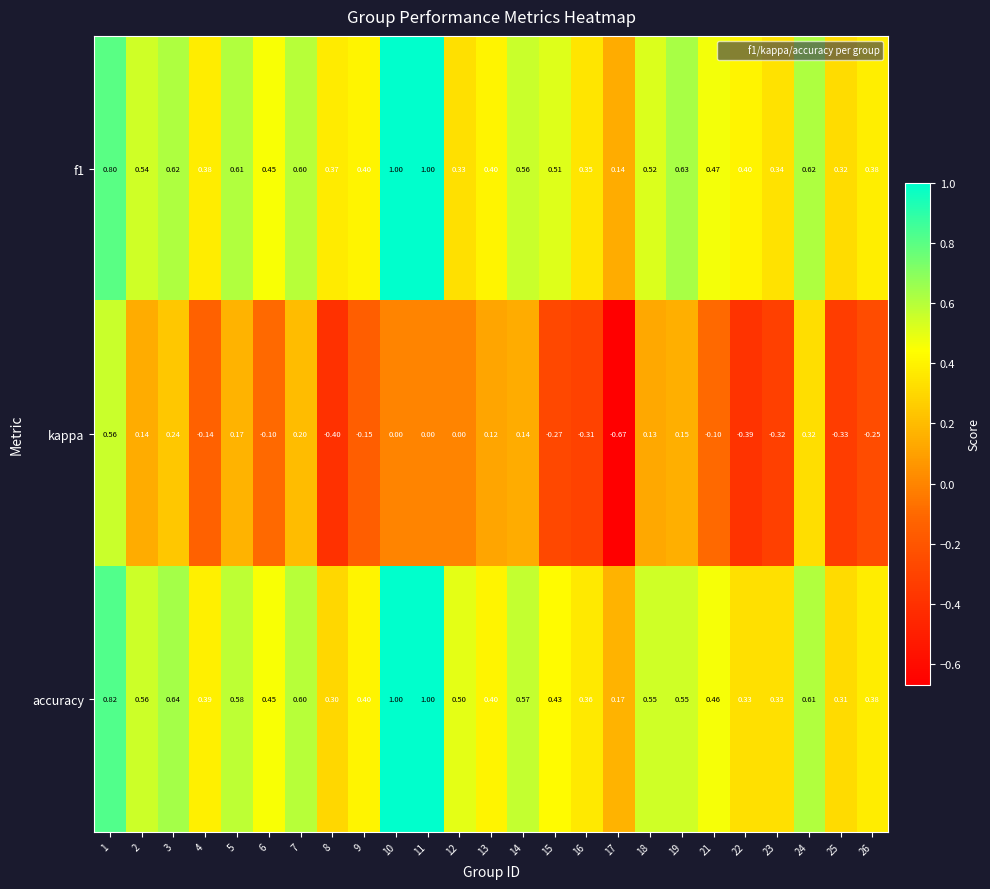

At which category is the sum across all series the highest?

1